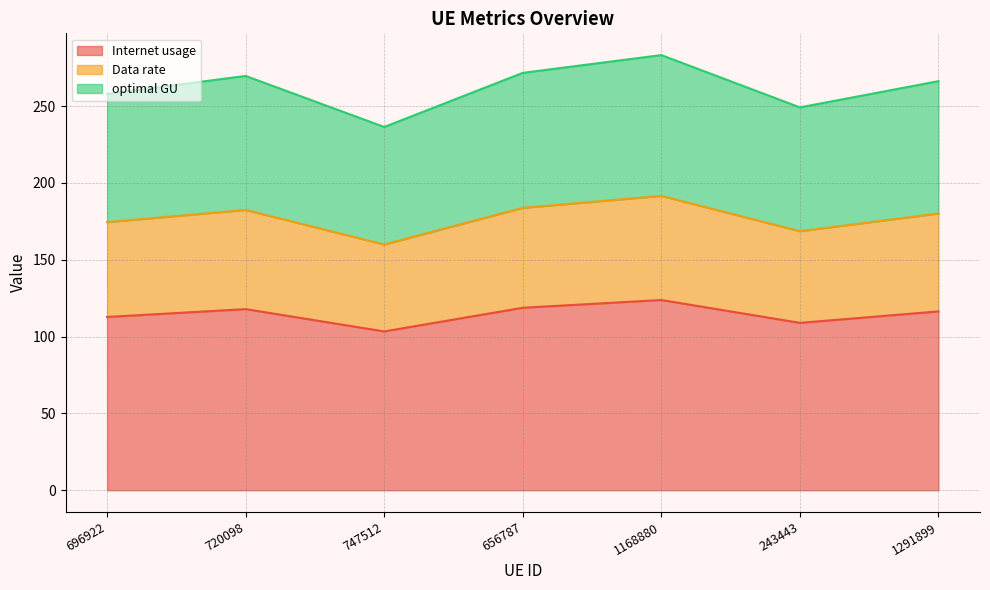

Which category has the lowest value in the optimal GU series?

747512